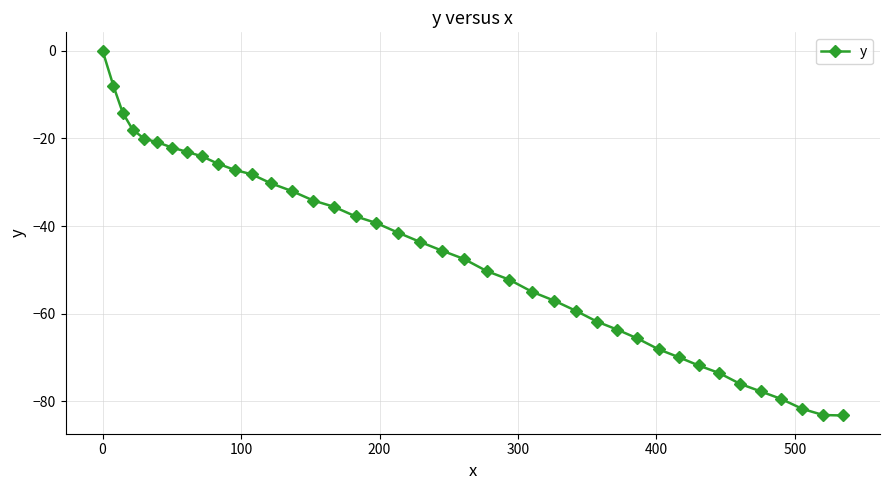

What is the sum of all values?

-1848.4